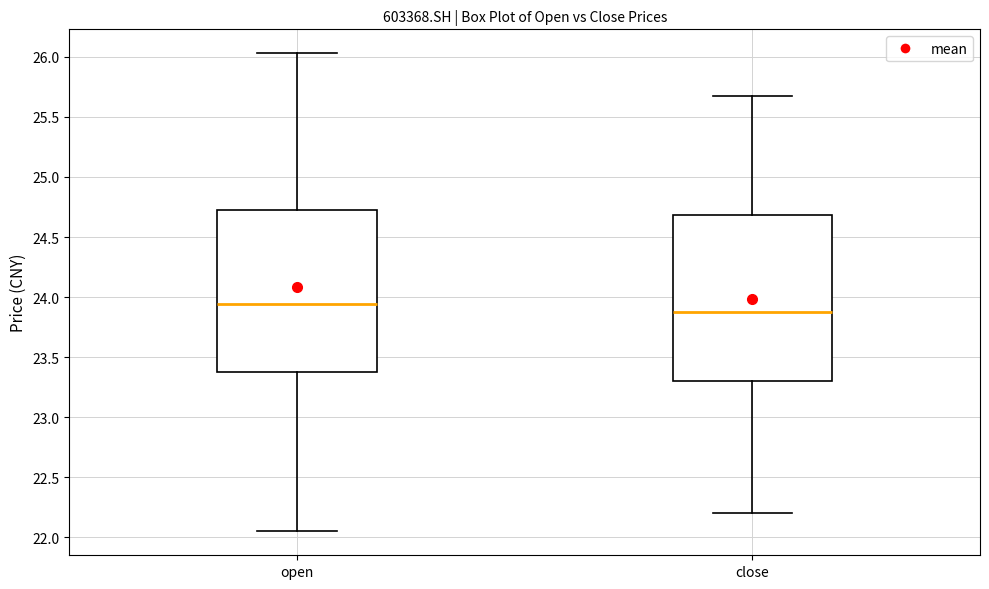

Where is the upper edge of the box for open on the y-axis? The values are not printed on the chart, so give them approximately, as read against the axis.

24.75